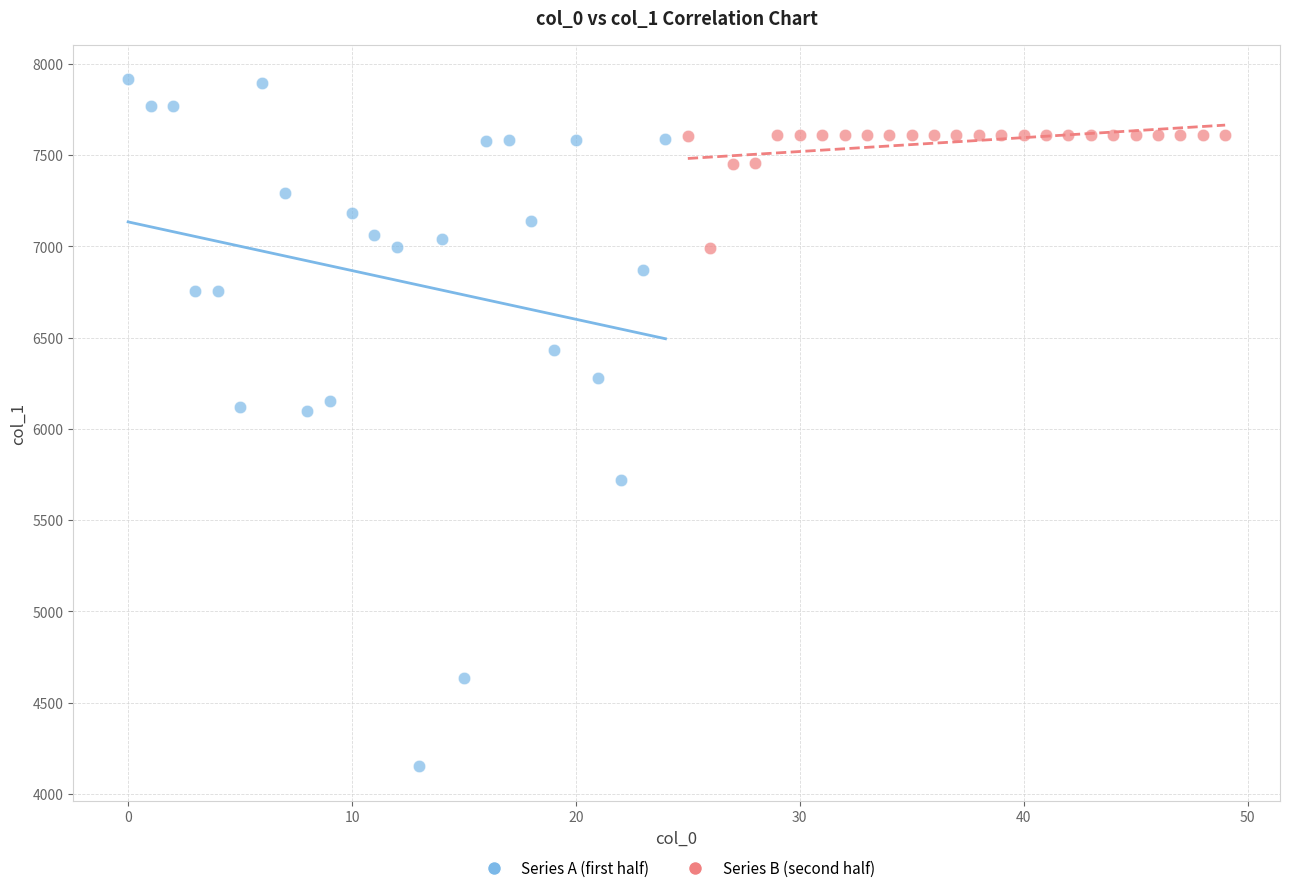

Which series has the largest Y range (max minus min)?

Series A (first half)